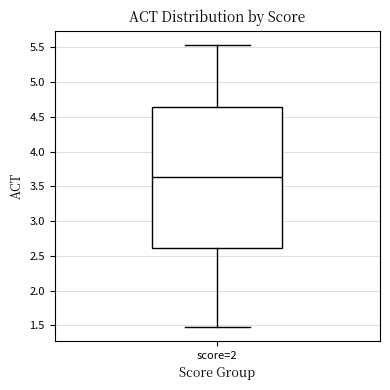

Read this box plot against the y-axis: the position of the median line, the range covered by the box, and the ends of both whiskers. The values are not printed on the chart, so give them approximately, as read against the axis.

median 3.65, box 2.60 to 4.65, whiskers 1.50 to 5.55